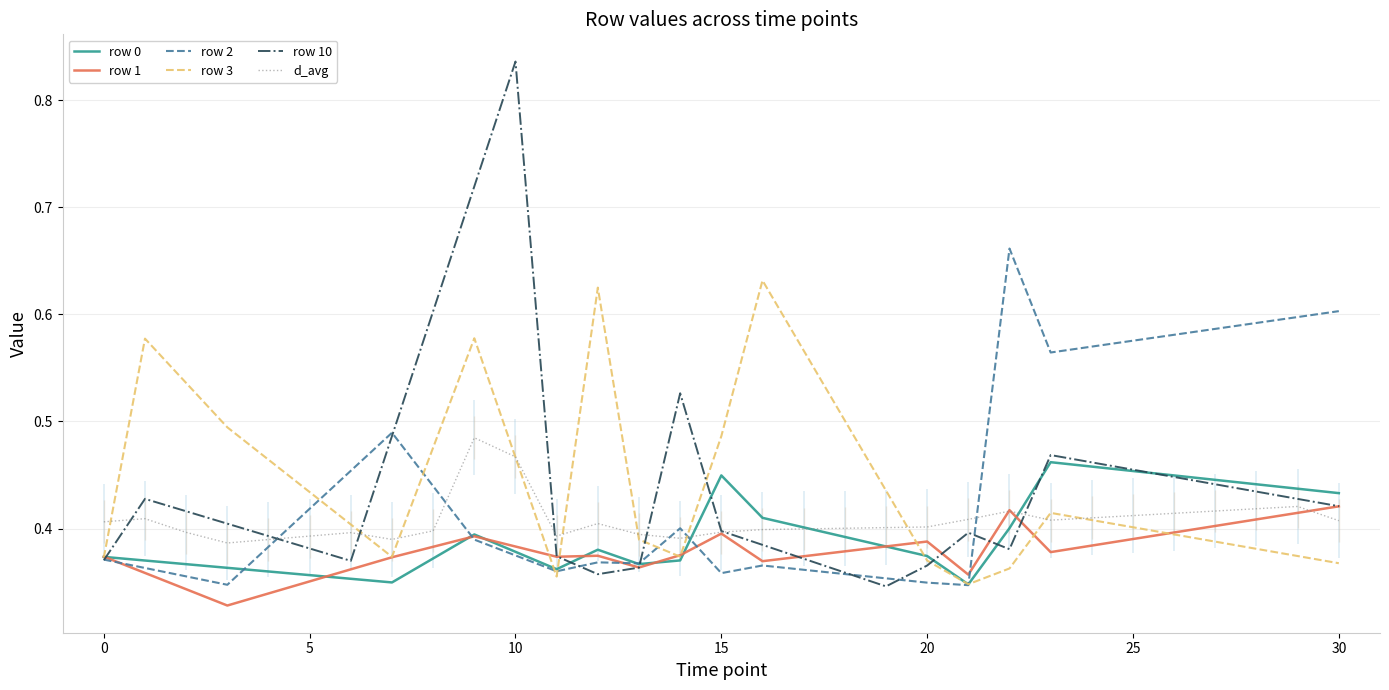

What is the difference between the maximum and minimum values in the row 2 series?

0.3